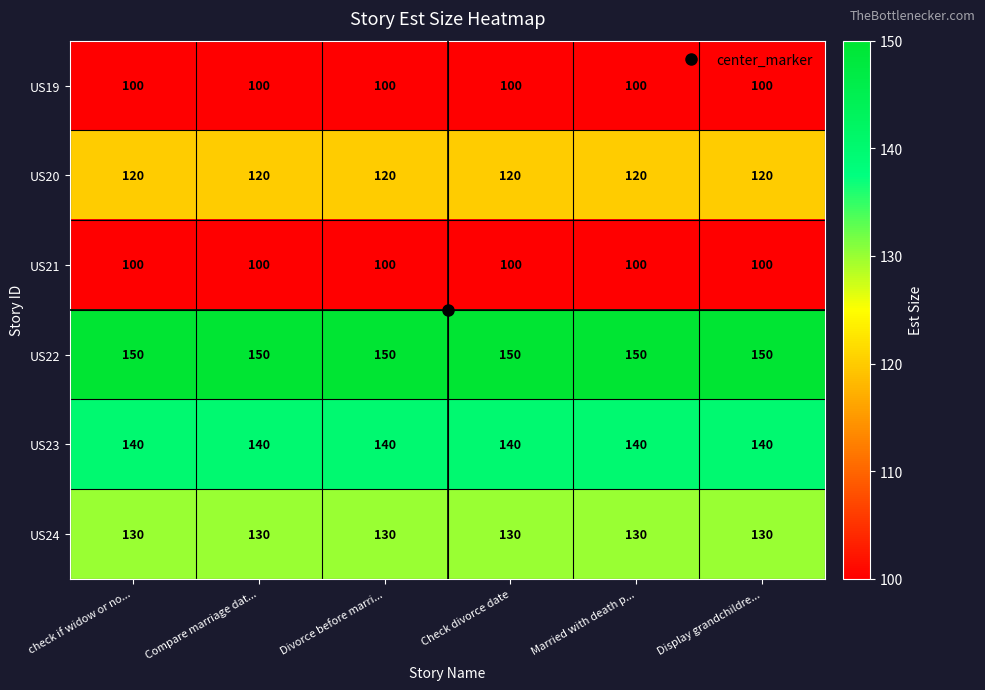

Count the number of data series in this chart.

6